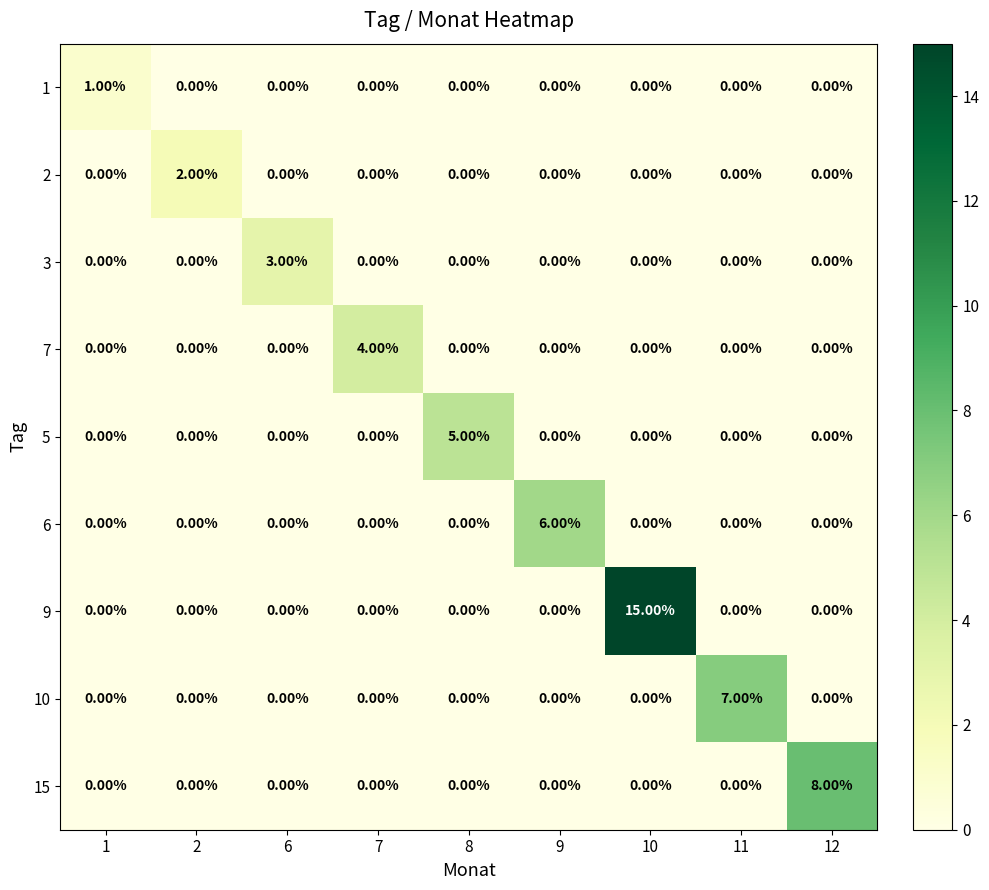

At which category is the sum across all series the highest?

10